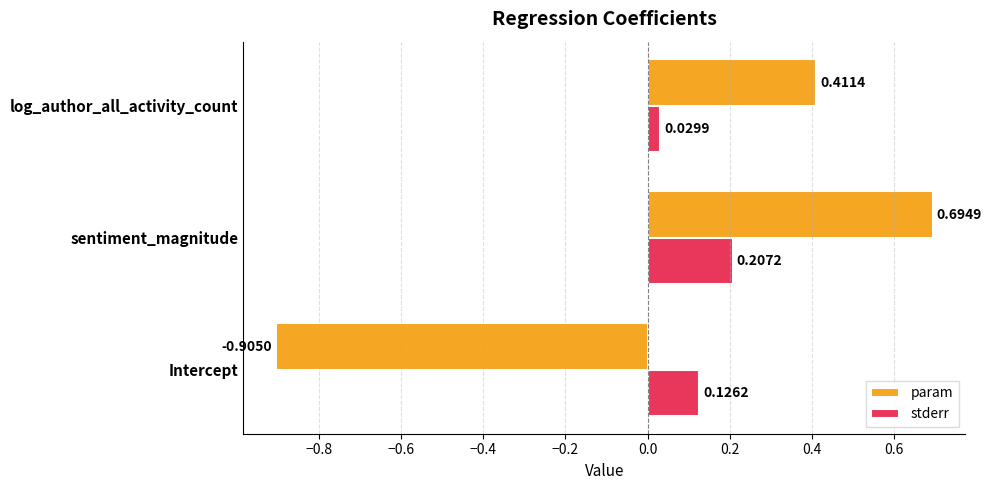

What is the sum of the param values at sentiment_magnitude and log_author_all_activity_count?

1.1